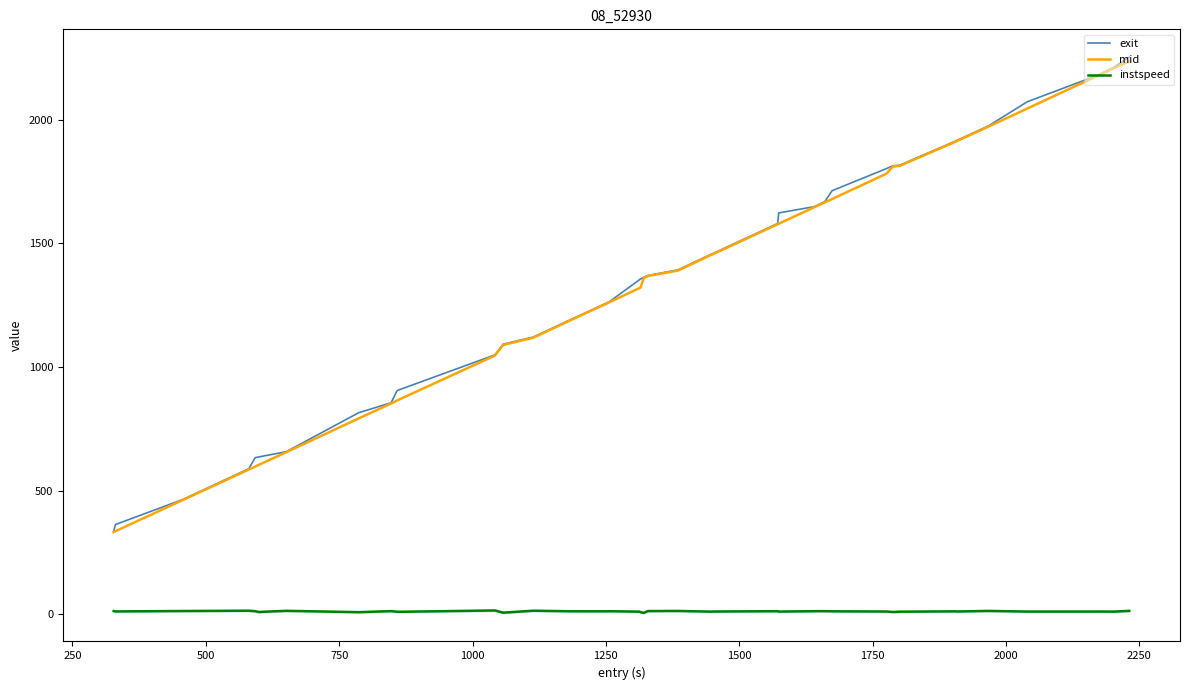

True or false: exit and instspeed intersect in this chart.

False